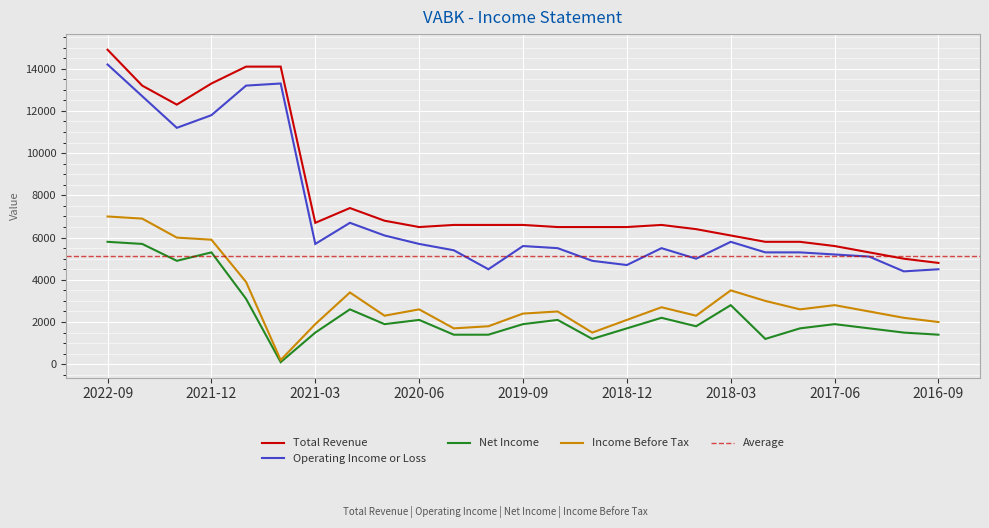

What is the label of the 24th point from the right?

2022-06